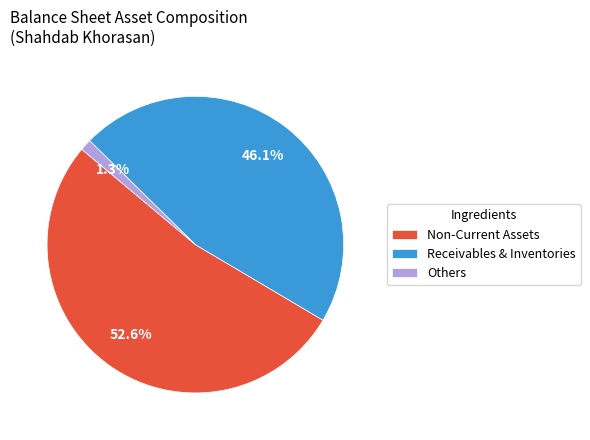

What portion of the pie excludes Non-Current Assets?

47.4%